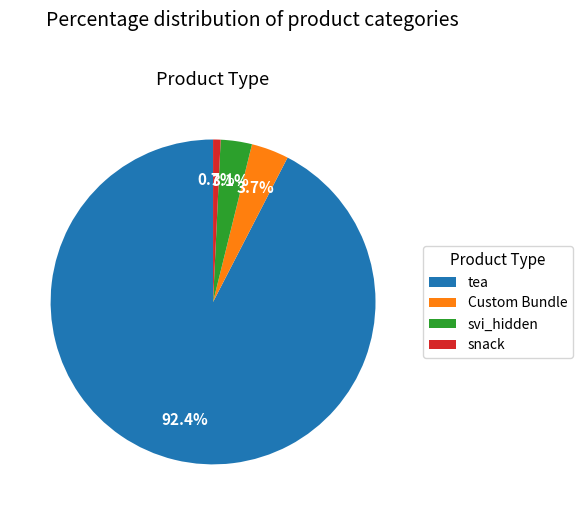

Between svi_hidden and snack, which is larger?

svi_hidden